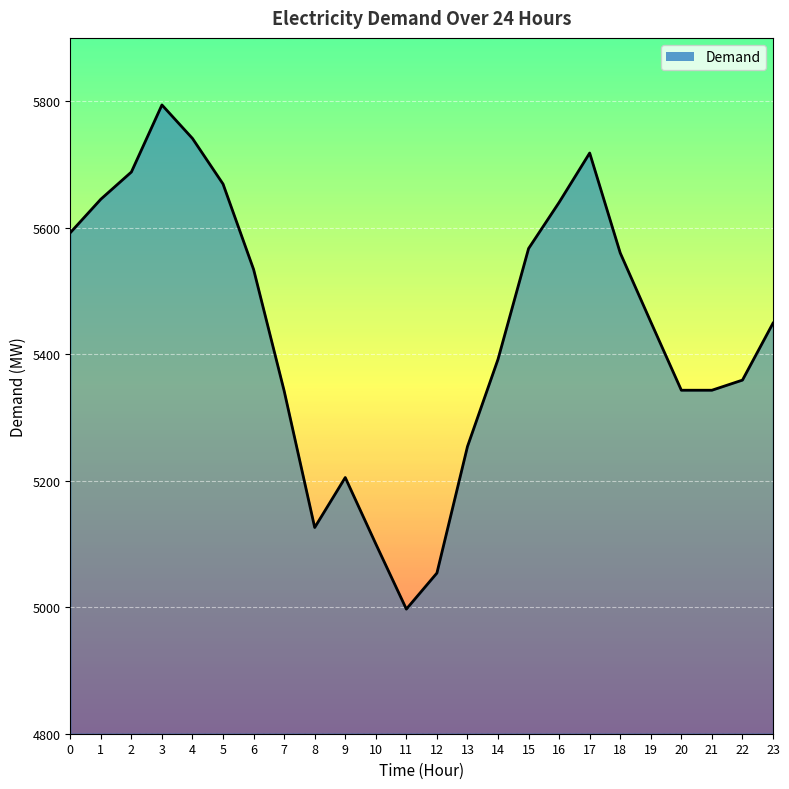

What is the approximate value at 19, to the nearest 50?

5450